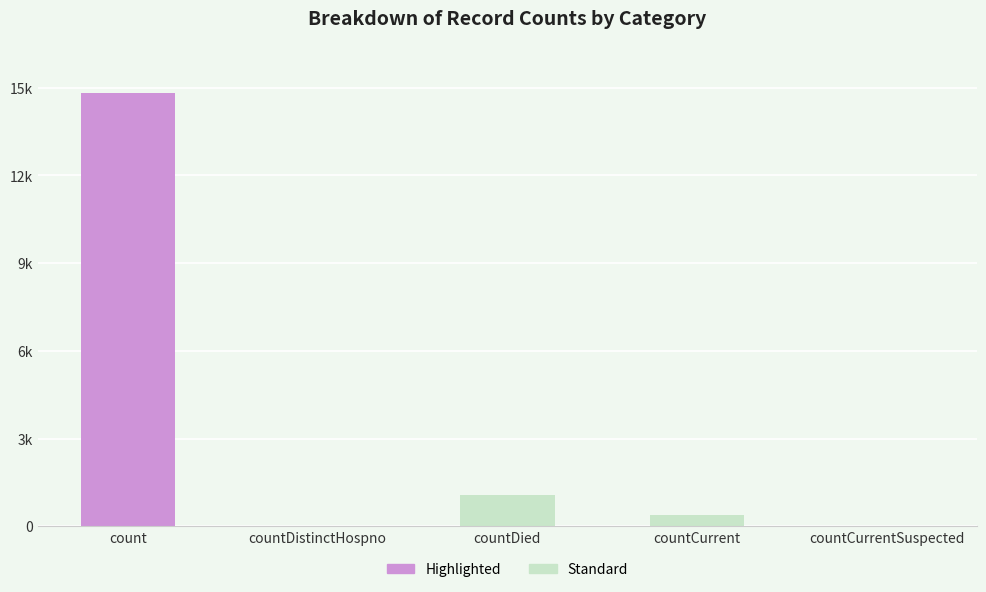

Rank the categories by value from highest to lowest.

count, countDied, countCurrent, countDistinctHospno, countCurrentSuspected